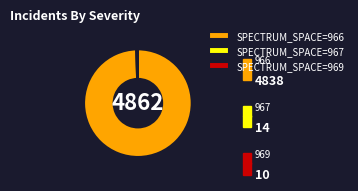

Which category has the biggest portion of the pie?

SPECTRUM_SPACE=966